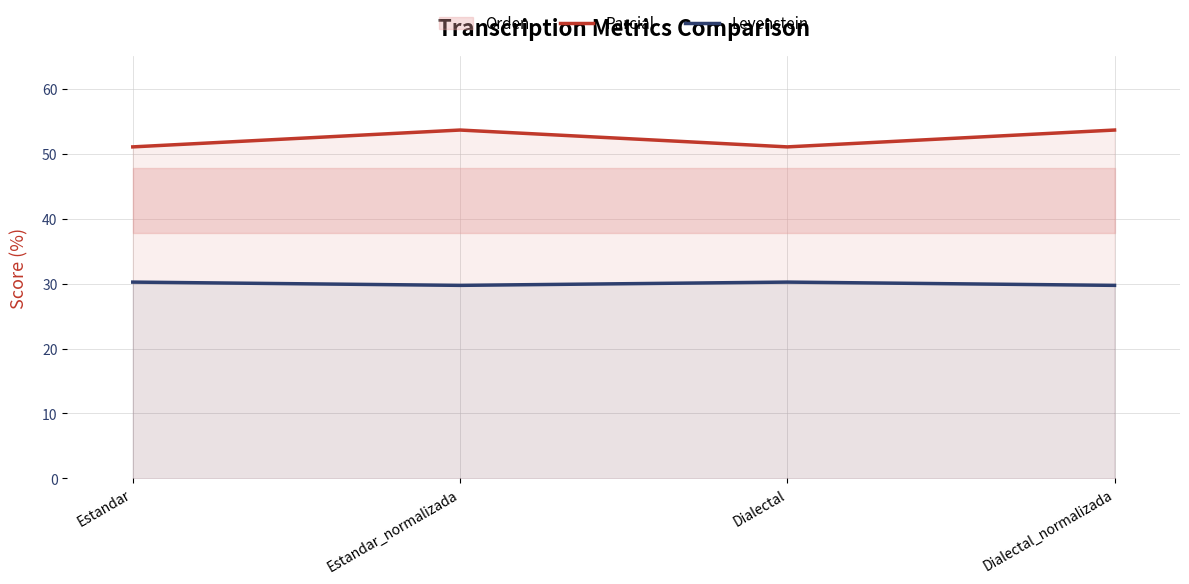

Where is the first local minimum for Parcial?

Dialectal